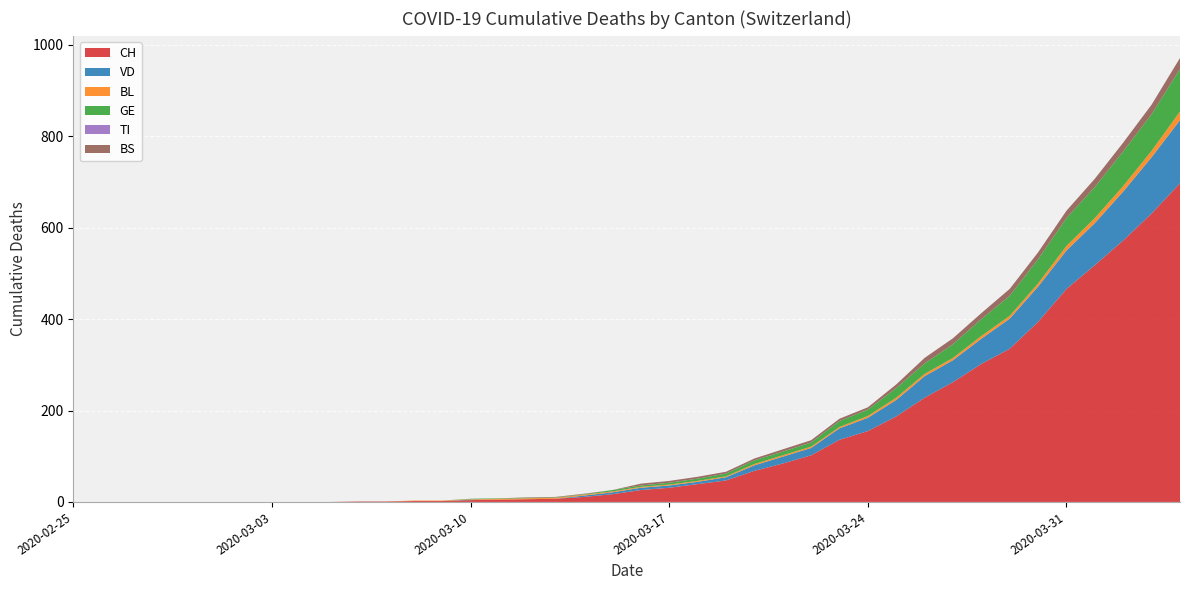

Reading left to right, extract all data points from this chart.

CH: 2020-02-25=0	2020-02-26=0	2020-02-27=0	2020-02-28=0	2020-02-29=0	2020-03-01=0	2020-03-02=0	2020-03-03=0	2020-03-04=0	2020-03-05=0	2020-03-06=1	2020-03-07=1	2020-03-08=2	2020-03-09=2	2020-03-10=4	2020-03-11=5	2020-03-12=6	2020-03-13=7	2020-03-14=11	2020-03-15=17	2020-03-16=26	2020-03-17=31	2020-03-18=39	2020-03-19=47	2020-03-20=68	2020-03-21=84	2020-03-22=102	2020-03-23=136	2020-03-24=155	2020-03-25=187	2020-03-26=228	2020-03-27=262	2020-03-28=302	2020-03-29=335	2020-03-30=394	2020-03-31=466	2020-04-01=518	2020-04-02=572	2020-04-03=631	2020-04-04=697
VD: 2020-02-25=0	2020-02-26=0	2020-02-27=0	2020-02-28=0	2020-02-29=0	2020-03-01=0	2020-03-02=0	2020-03-03=0	2020-03-04=0	2020-03-05=0	2020-03-06=0	2020-03-07=0	2020-03-08=0	2020-03-09=0	2020-03-10=1	2020-03-11=0	2020-03-12=0	2020-03-13=0	2020-03-14=3	2020-03-15=4	2020-03-16=5	2020-03-17=5	2020-03-18=5	2020-03-19=7	2020-03-20=12	2020-03-21=15	2020-03-22=16	2020-03-23=25	2020-03-24=29	2020-03-25=36	2020-03-26=47	2020-03-27=48	2020-03-28=55	2020-03-29=66	2020-03-30=77	2020-03-31=84	2020-04-01=92	2020-04-02=107	2020-04-03=123	2020-04-04=138
BL: 2020-02-25=0	2020-02-26=0	2020-02-27=0	2020-02-28=0	2020-02-29=0	2020-03-01=0	2020-03-02=0	2020-03-03=0	2020-03-04=0	2020-03-05=0	2020-03-06=0	2020-03-07=0	2020-03-08=1	2020-03-09=1	2020-03-10=1	2020-03-11=2	2020-03-12=2	2020-03-13=2	2020-03-14=2	2020-03-15=2	2020-03-16=2	2020-03-17=2	2020-03-18=2	2020-03-19=2	2020-03-20=3	2020-03-21=3	2020-03-22=3	2020-03-23=3	2020-03-24=4	2020-03-25=5	2020-03-26=5	2020-03-27=5	2020-03-28=6	2020-03-29=6	2020-03-30=7	2020-03-31=10	2020-04-01=11	2020-04-02=12	2020-04-03=14	2020-04-04=19
GE: 2020-02-25=0	2020-02-26=0	2020-02-27=0	2020-02-28=0	2020-02-29=0	2020-03-01=0	2020-03-02=0	2020-03-03=0	2020-03-04=0	2020-03-05=0	2020-03-06=0	2020-03-07=0	2020-03-08=0	2020-03-09=0	2020-03-10=1	2020-03-11=1	2020-03-12=1	2020-03-13=1	2020-03-14=1	2020-03-15=3	2020-03-16=3	2020-03-17=4	2020-03-18=5	2020-03-19=6	2020-03-20=8	2020-03-21=8	2020-03-22=9	2020-03-23=13	2020-03-24=14	2020-03-25=21	2020-03-26=23	2020-03-27=30	2020-03-28=37	2020-03-29=44	2020-03-30=53	2020-03-31=61	2020-04-01=68	2020-04-02=76	2020-04-03=80	2020-04-04=93
TI: 2020-02-25=0	2020-02-26=0	2020-02-27=0	2020-02-28=0	2020-02-29=0	2020-03-01=0	2020-03-02=0	2020-03-03=0	2020-03-04=0	2020-03-05=0	2020-03-06=0	2020-03-07=0	2020-03-08=0	2020-03-09=0	2020-03-10=0	2020-03-11=0	2020-03-12=0	2020-03-13=0	2020-03-14=0	2020-03-15=0	2020-03-16=0	2020-03-17=0	2020-03-18=0	2020-03-19=0	2020-03-20=0	2020-03-21=0	2020-03-22=0	2020-03-23=0	2020-03-24=0	2020-03-25=0	2020-03-26=0	2020-03-27=0	2020-03-28=0	2020-03-29=0	2020-03-30=0	2020-03-31=0	2020-04-01=0	2020-04-02=0	2020-04-03=0	2020-04-04=0
BS: 2020-02-25=0	2020-02-26=0	2020-02-27=0	2020-02-28=0	2020-02-29=0	2020-03-01=0	2020-03-02=0	2020-03-03=0	2020-03-04=0	2020-03-05=0	2020-03-06=0	2020-03-07=0	2020-03-08=0	2020-03-09=0	2020-03-10=0	2020-03-11=0	2020-03-12=1	2020-03-13=1	2020-03-14=1	2020-03-15=0	2020-03-16=4	2020-03-17=4	2020-03-18=4	2020-03-19=4	2020-03-20=4	2020-03-21=5	2020-03-22=5	2020-03-23=5	2020-03-24=5	2020-03-25=8	2020-03-26=12	2020-03-27=13	2020-03-28=13	2020-03-29=15	2020-03-30=15	2020-03-31=16	2020-04-01=18	2020-04-02=19	2020-04-03=21	2020-04-04=24